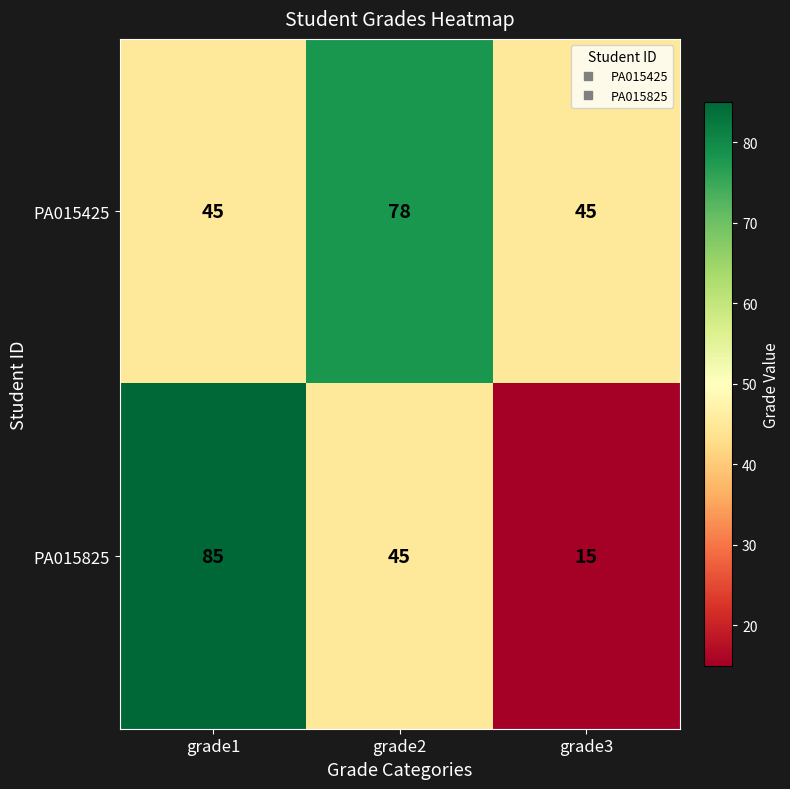

What is the difference between the maximum and minimum values in the PA015425 series?

33